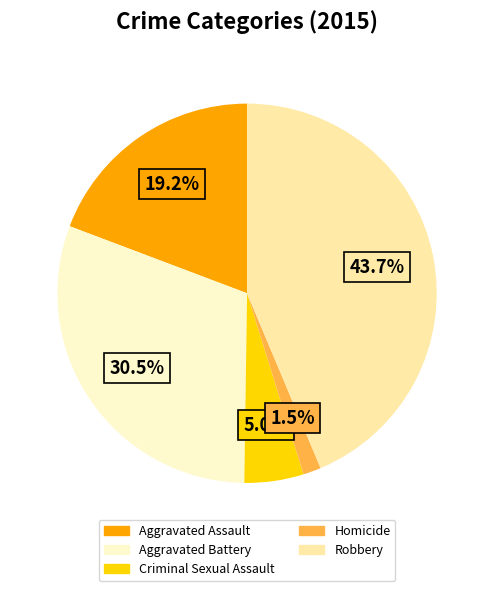

Does any single category account for the majority?

No